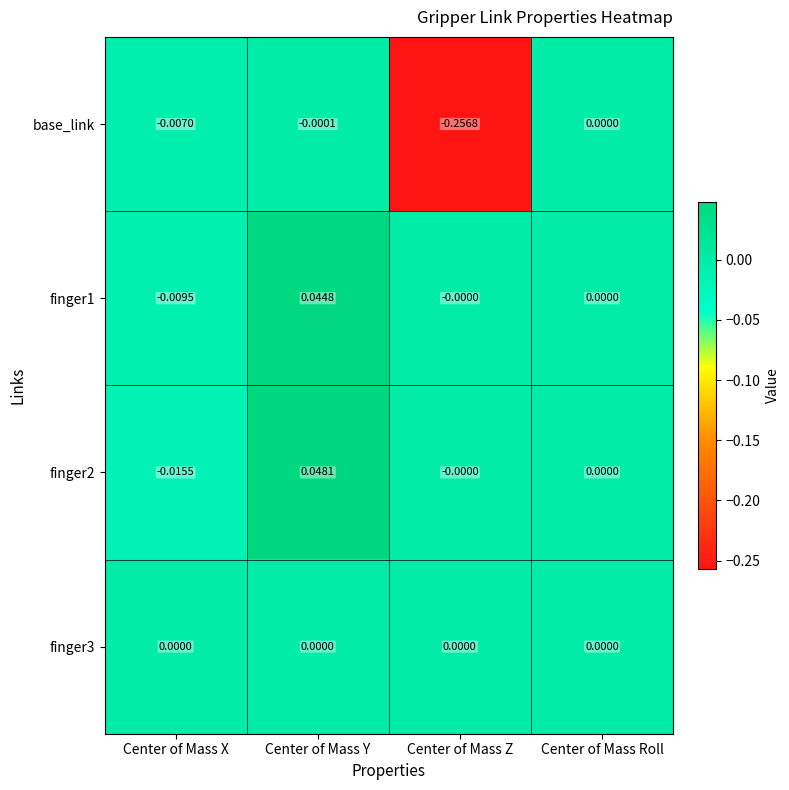

At which label does base_link reach its peak?

Center of Mass Roll